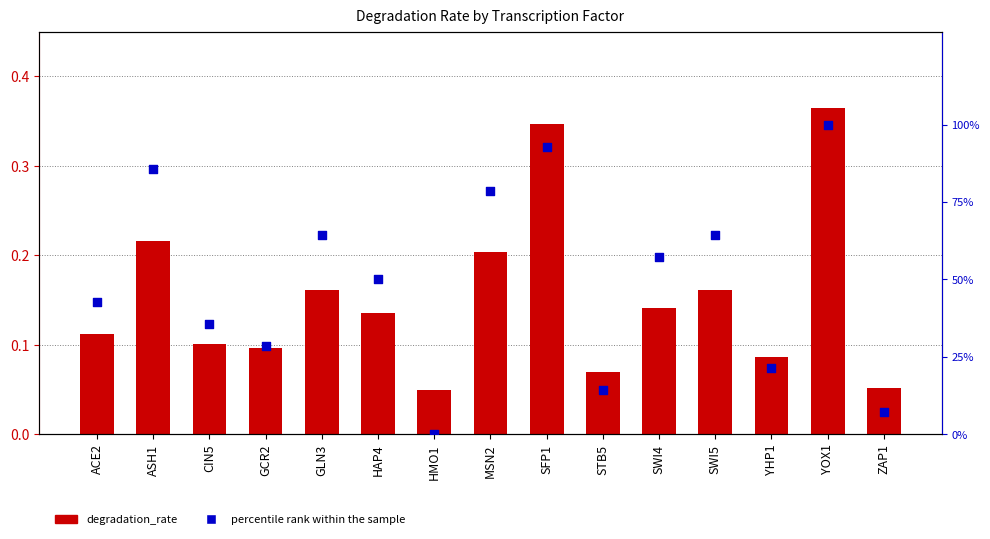

Which series reaches the minimum Y coordinate?

percentile rank within the sample